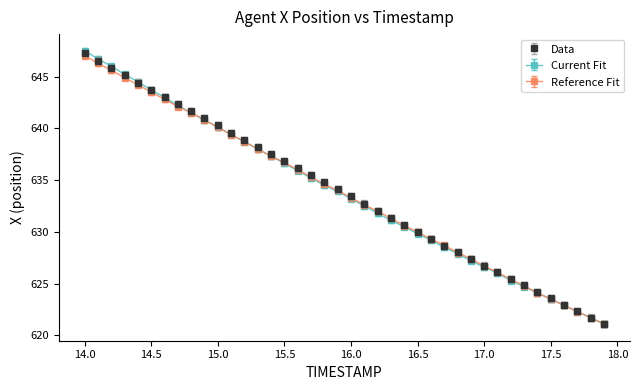

What are all the series names shown in the legend?

Data, Current Fit, Reference Fit